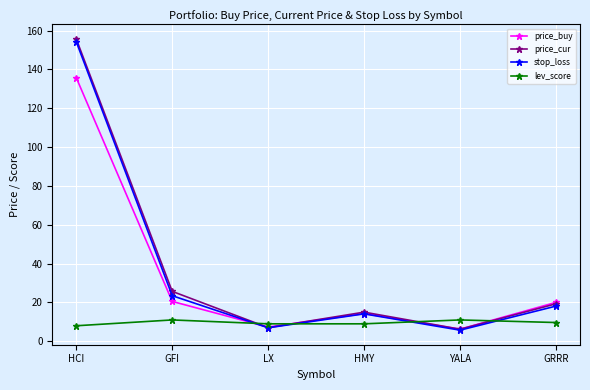

What is the difference between the maximum and minimum values in the price_buy series?

129.5